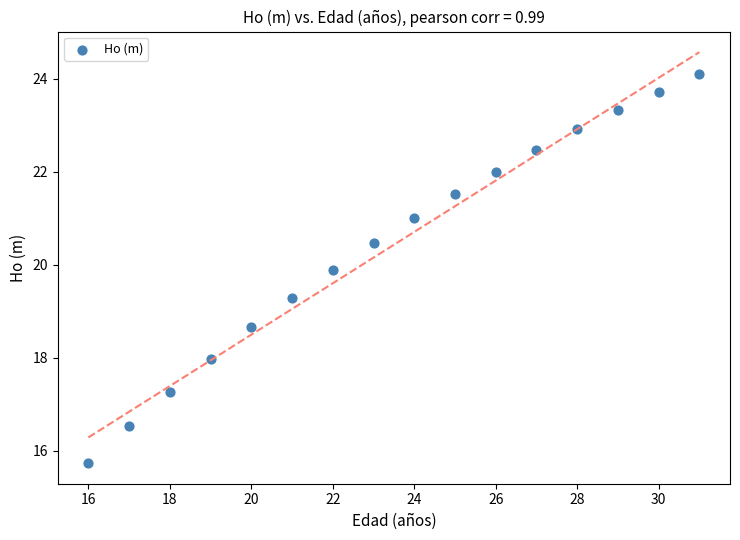

What is the range of X values (max minus min)?

15.0